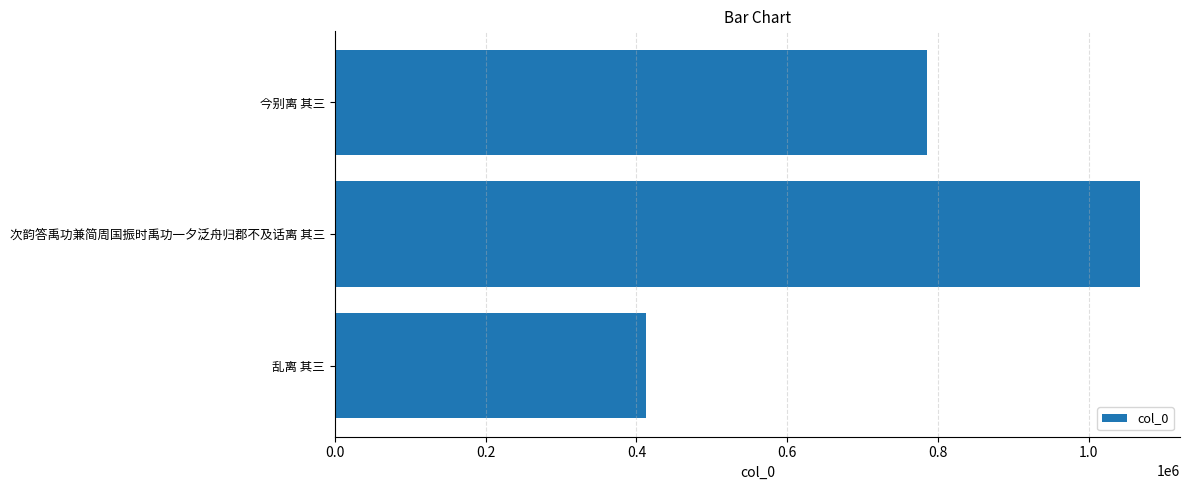

Reading bottom to top, list all the values displayed in this chart.

413041	1067760	785731